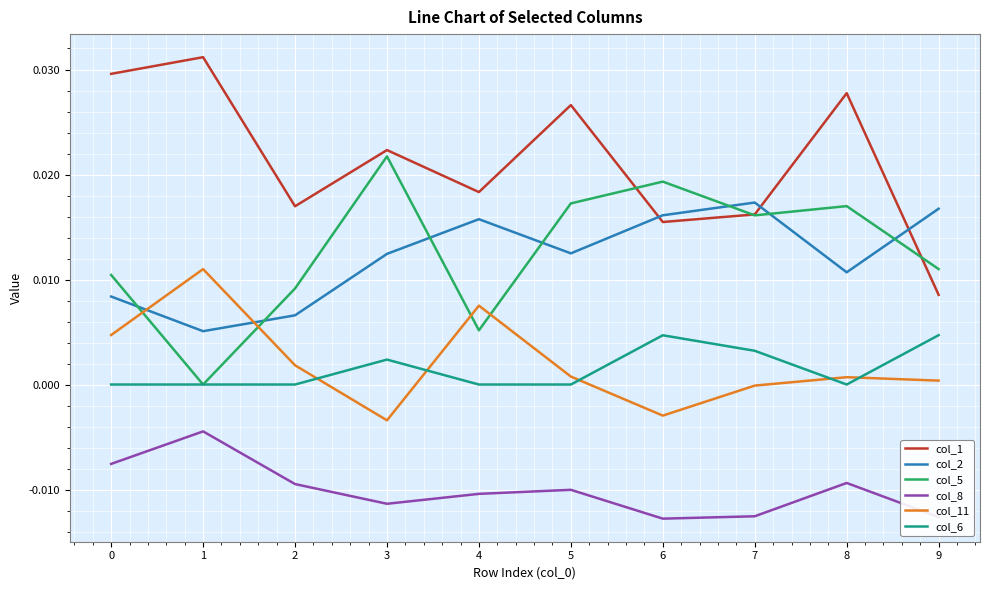

Rank the series by their maximum value, from highest to lowest.

col_1, col_5, col_2, col_11, col_6, col_8